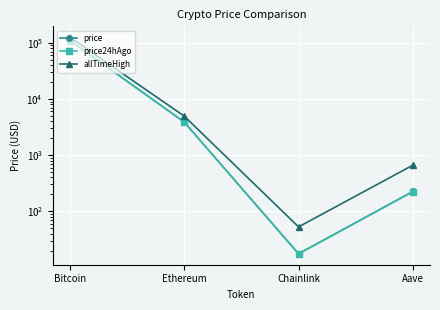

Is the value of price at Chainlink greater than the value of price24hAgo at Bitcoin?

No